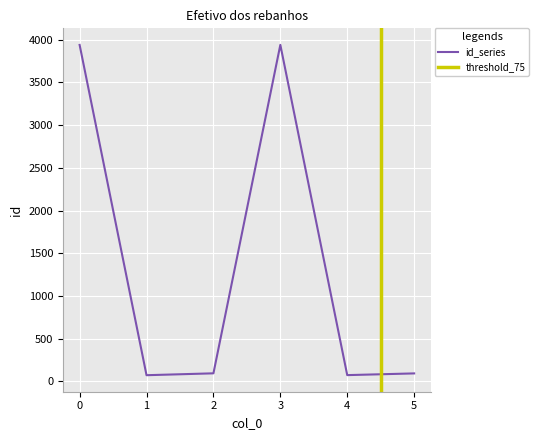

True or false: there are more than 2 points higher than both neighbors.

False